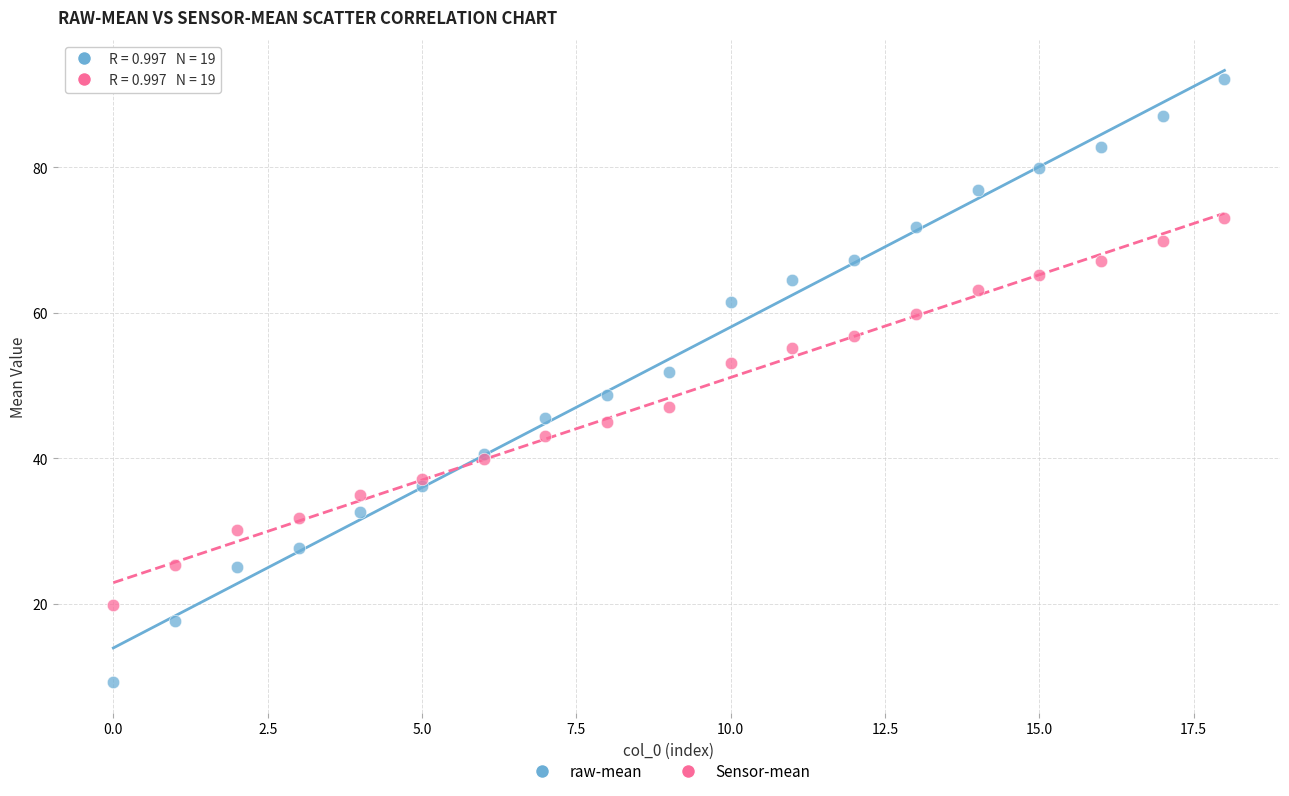

Which series contains the lowest Y value?

raw-mean